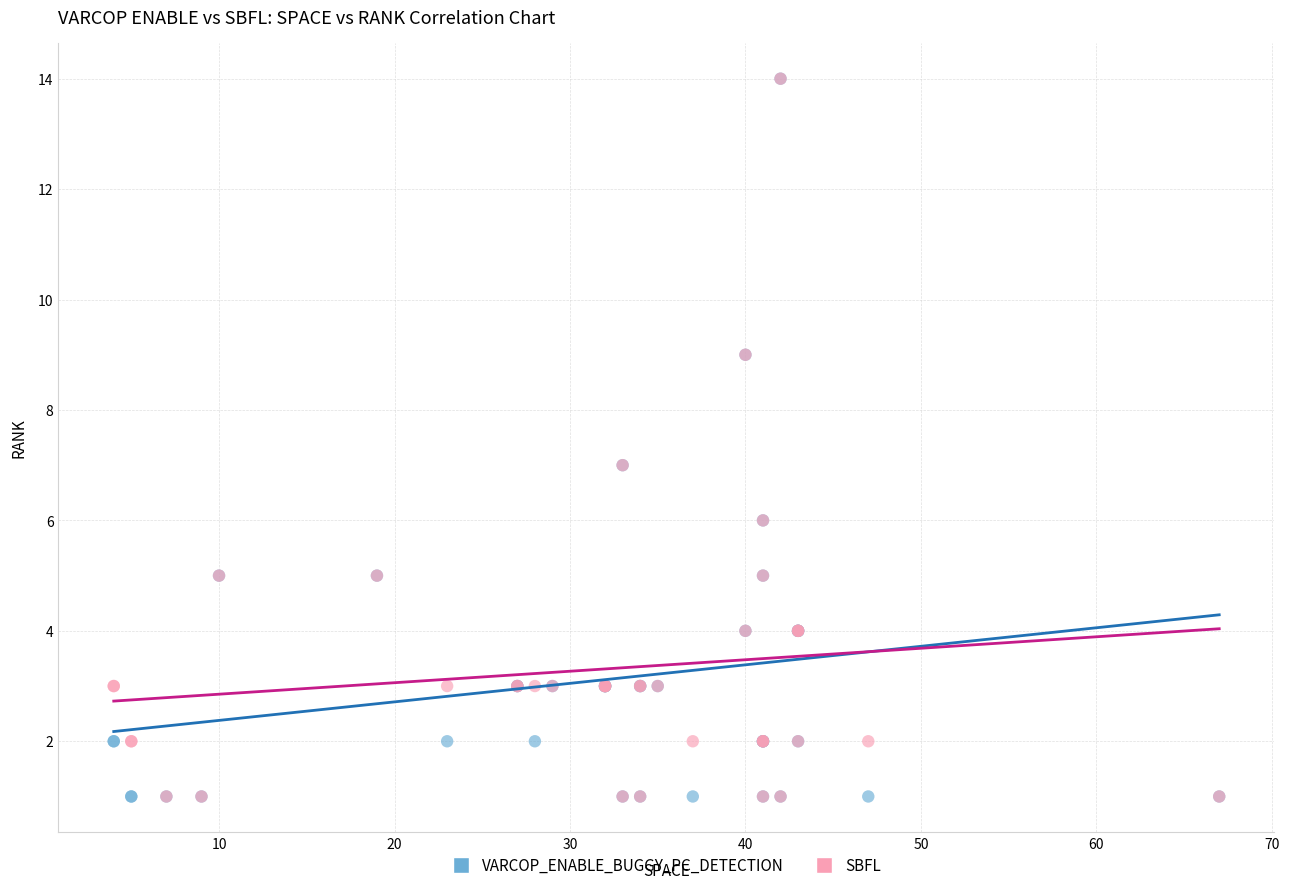

What are all the series names shown in the legend?

VARCOP_ENABLE_BUGGY_PC_DETECTION, SBFL